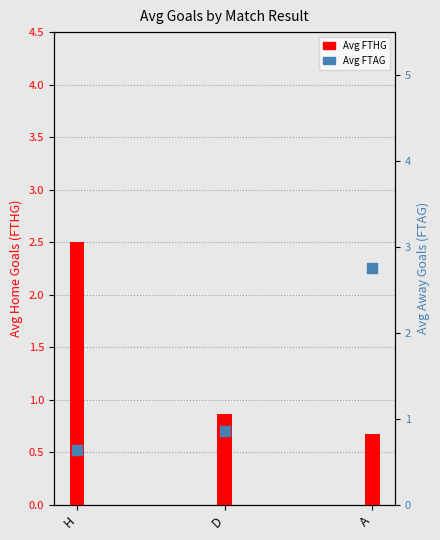

Which series has the largest total across all categories?

Avg FTAG